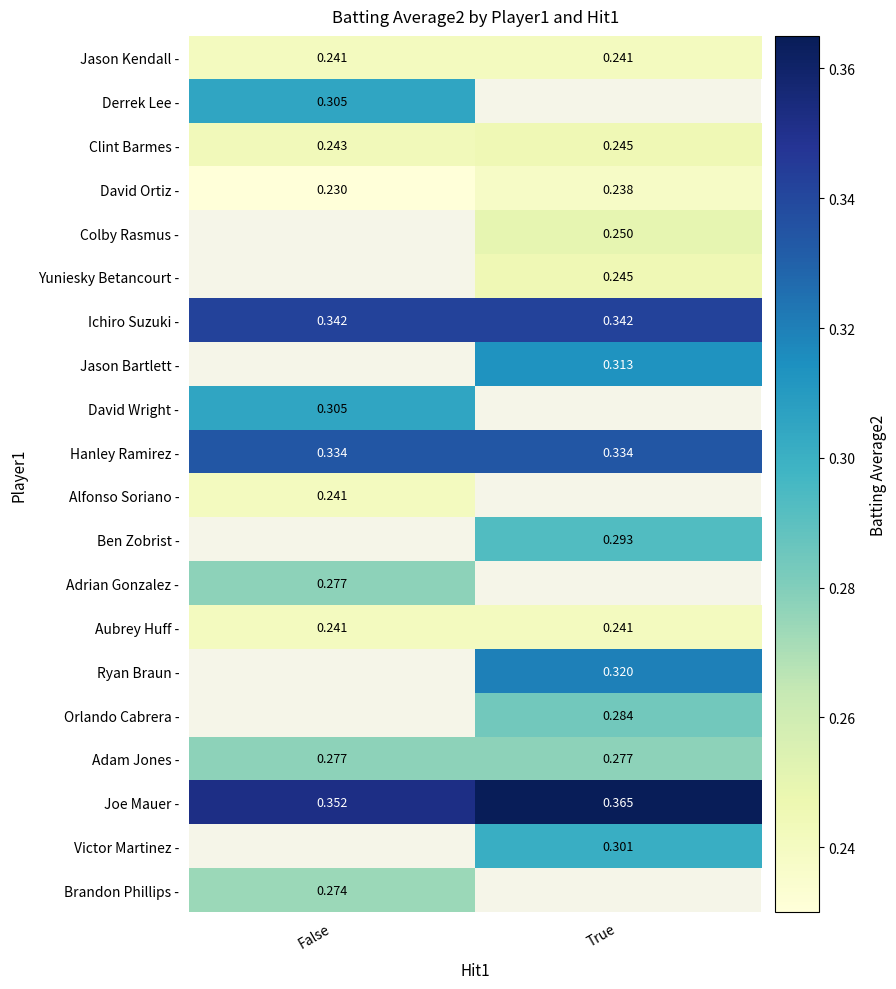

Which category has the highest value in the David Ortiz - series?

True